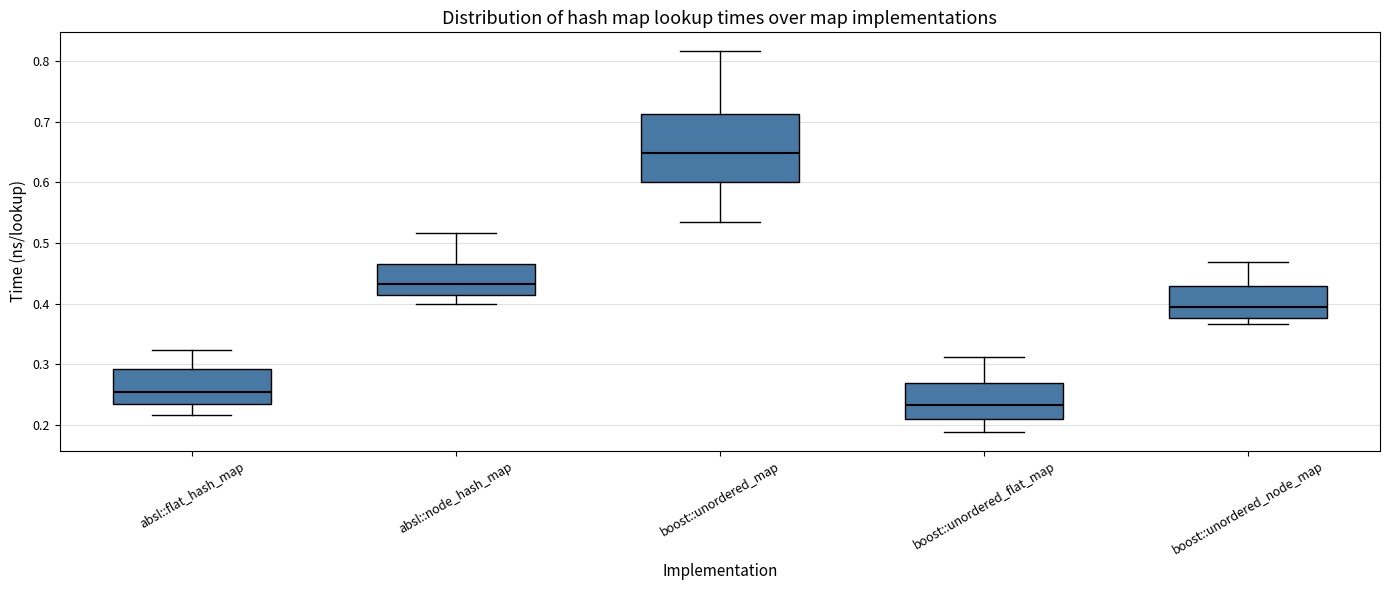

Where is the lower edge of the box for absl::node_hash_map on the y-axis? The values are not printed on the chart, so give them approximately, as read against the axis.

0.41